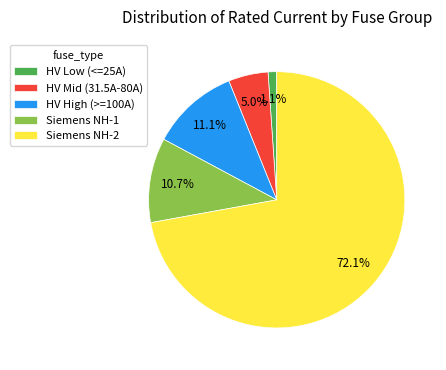

How many slices are in this pie chart?

5